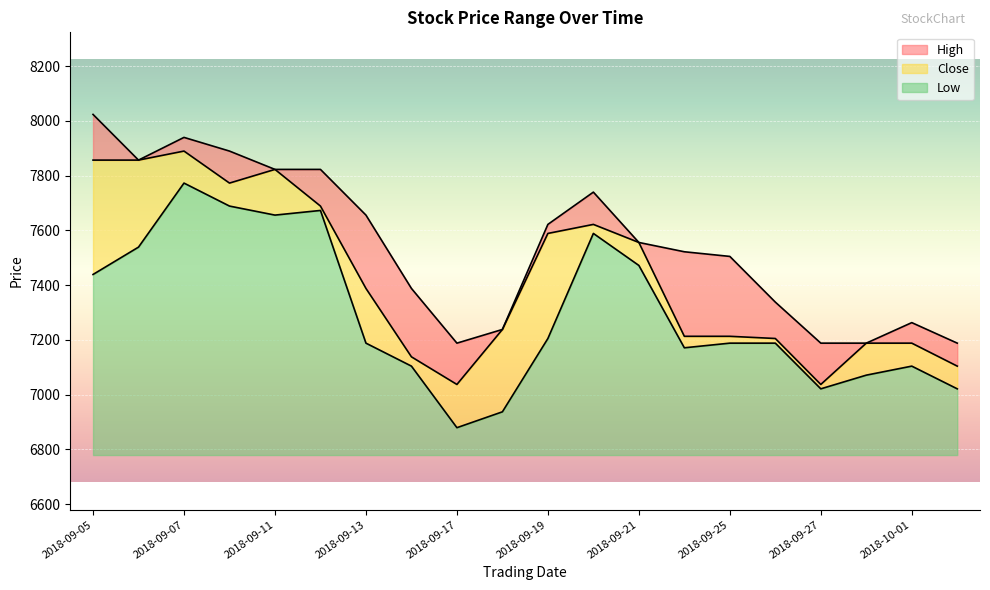

True or false: Low has a value of 12197 at 2018-09-14.

False